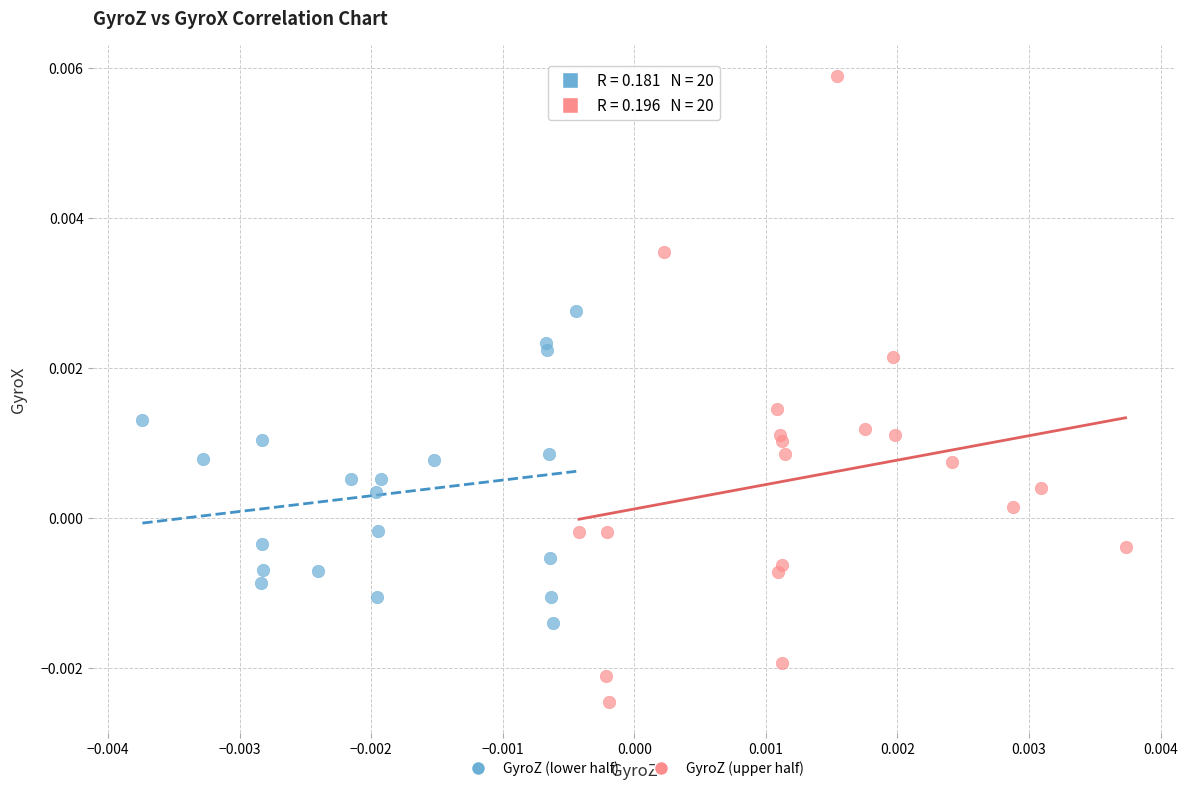

What are all the series names shown in the legend?

GyroZ (lower half), GyroZ (upper half)